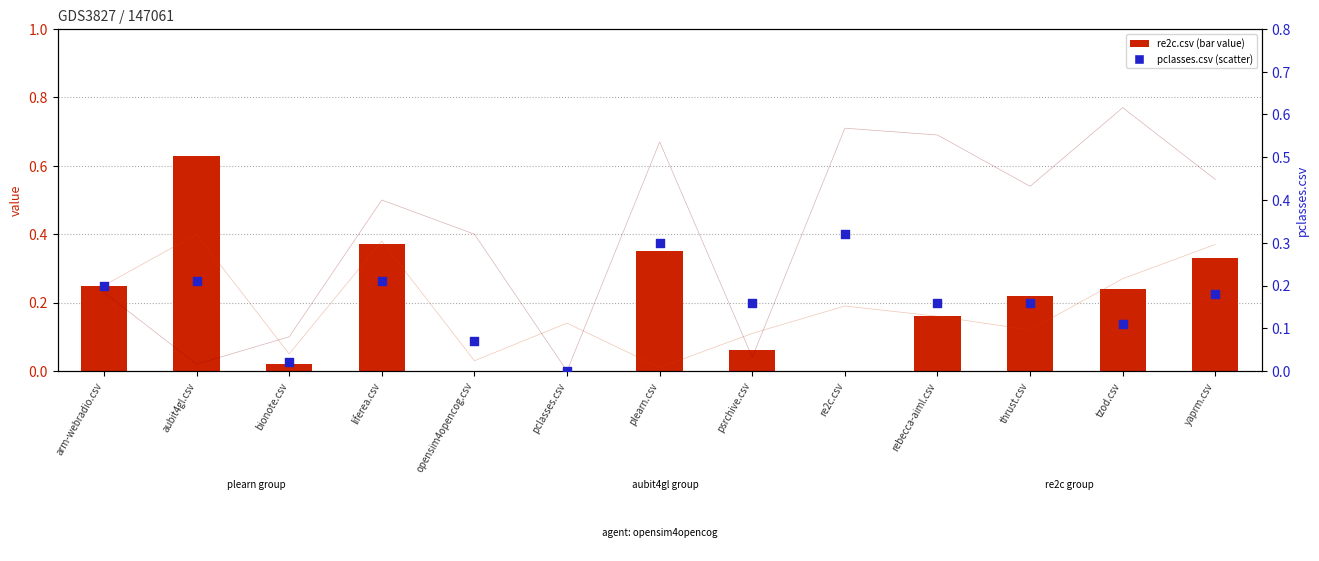

At how many categories does at least one series exceed 0?

13